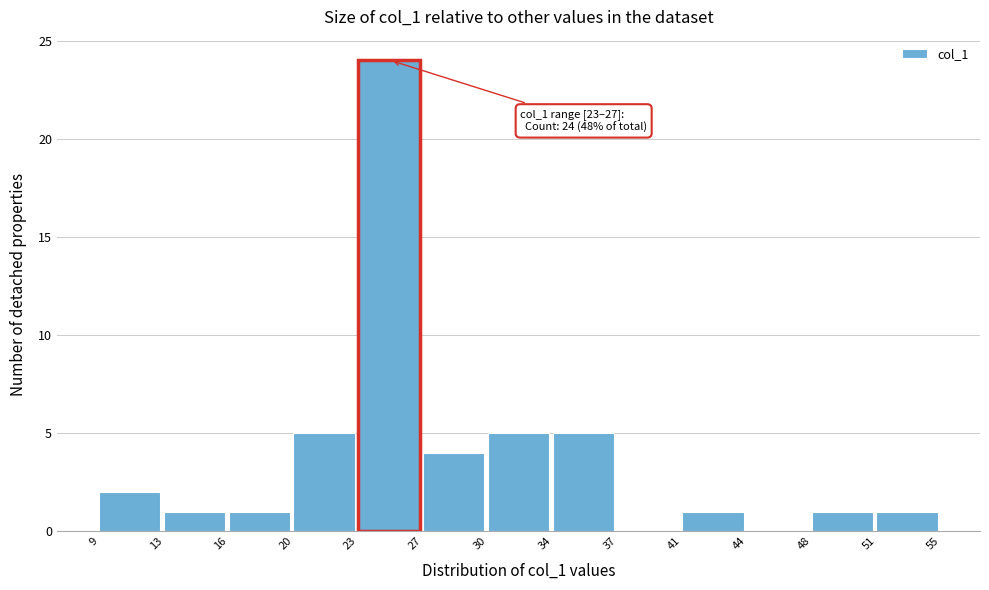

Over which range of the x-axis is the bar tallest?

23 to 27